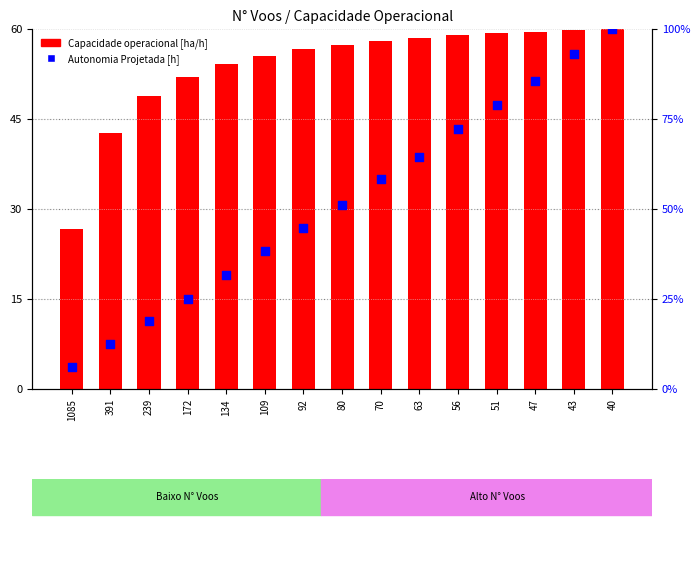

Which series contains the highest Y value?

Autonomia Projetada [h]